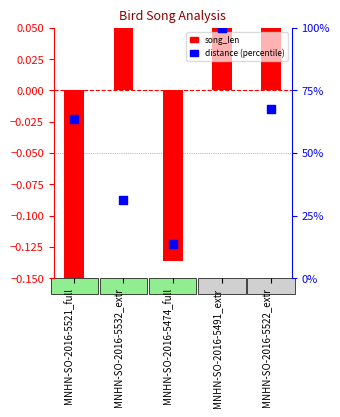

What is the total value across all series at MNHN-SO-2016-5491_extr?

100.2